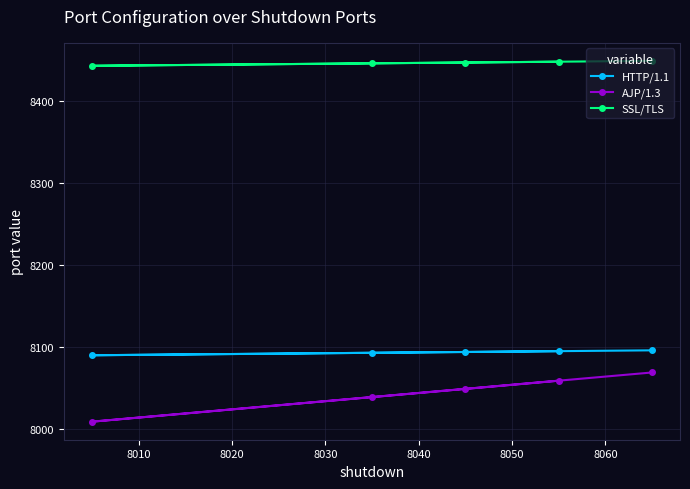

What is the value of the AJP/1.3 point at the 4th from the left?

8059